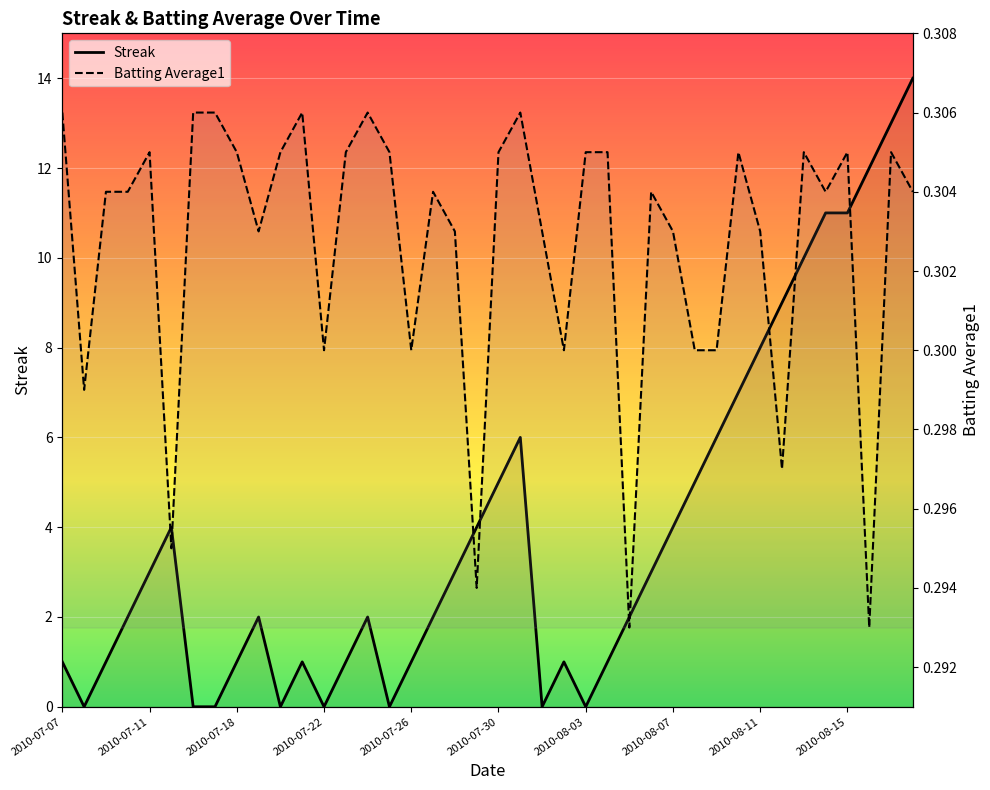

What is the average value of the Streak series?

3.9